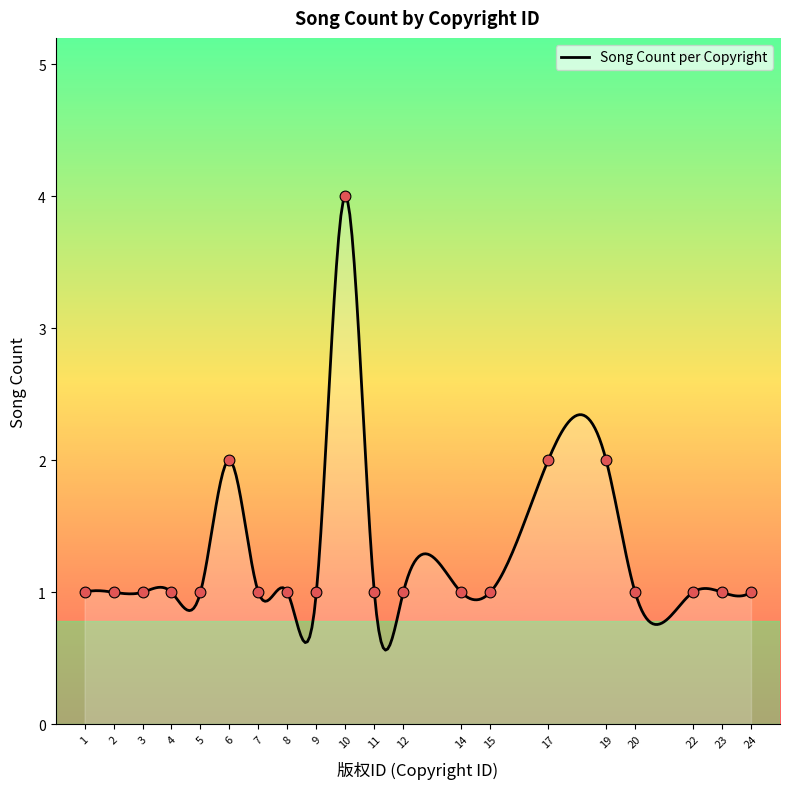

What is the greatest value displayed?

4.0